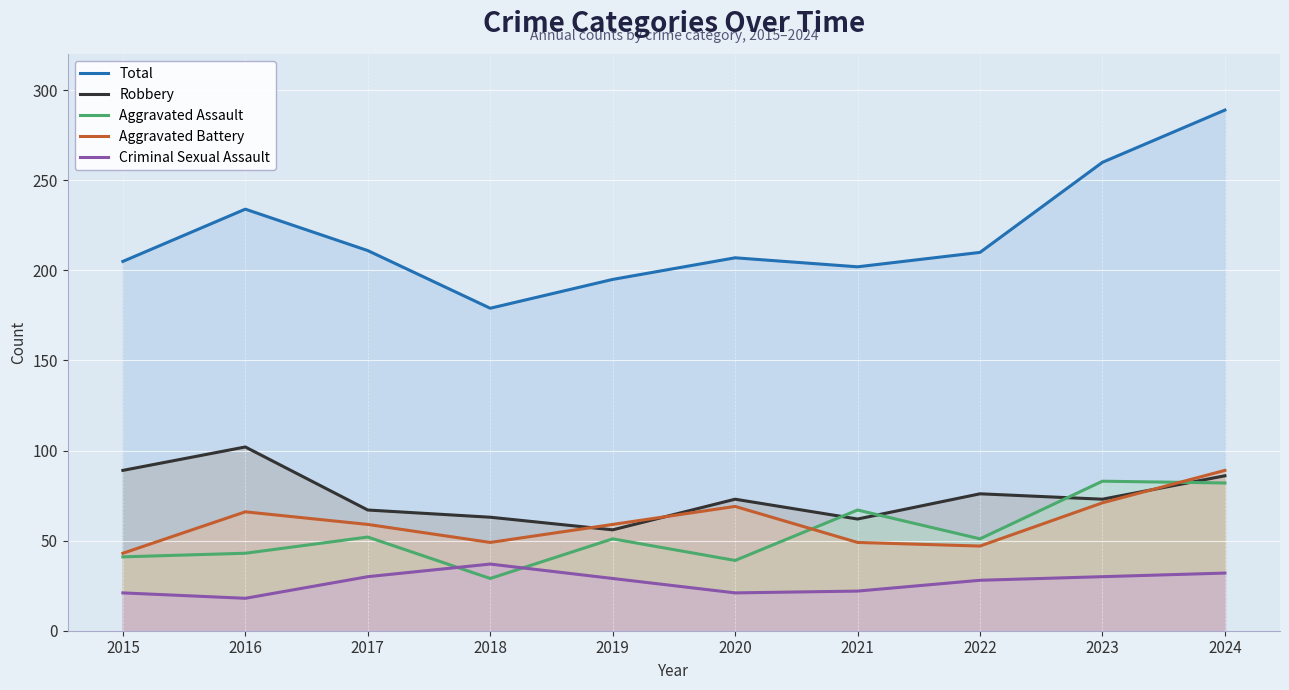

True or false: Aggravated Battery has a value of 59 at 2019.

True